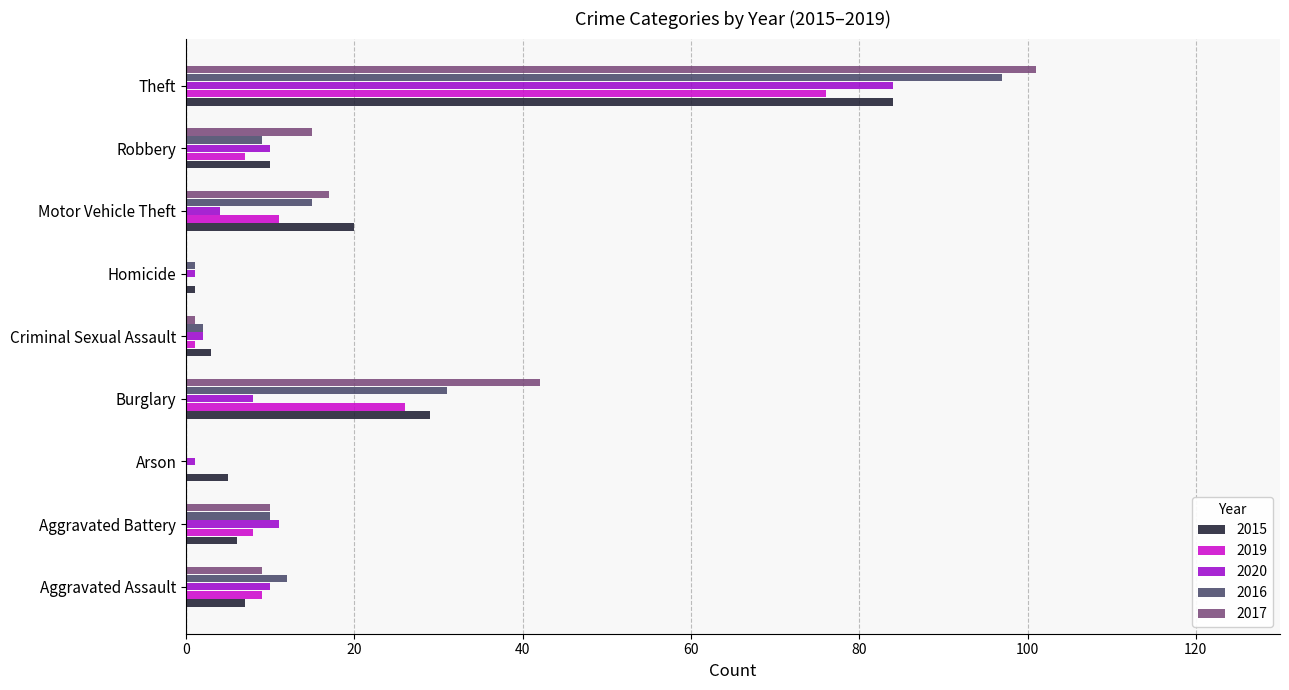

The 2019 series shows 11 at Motor Vehicle Theft. True or false?

True